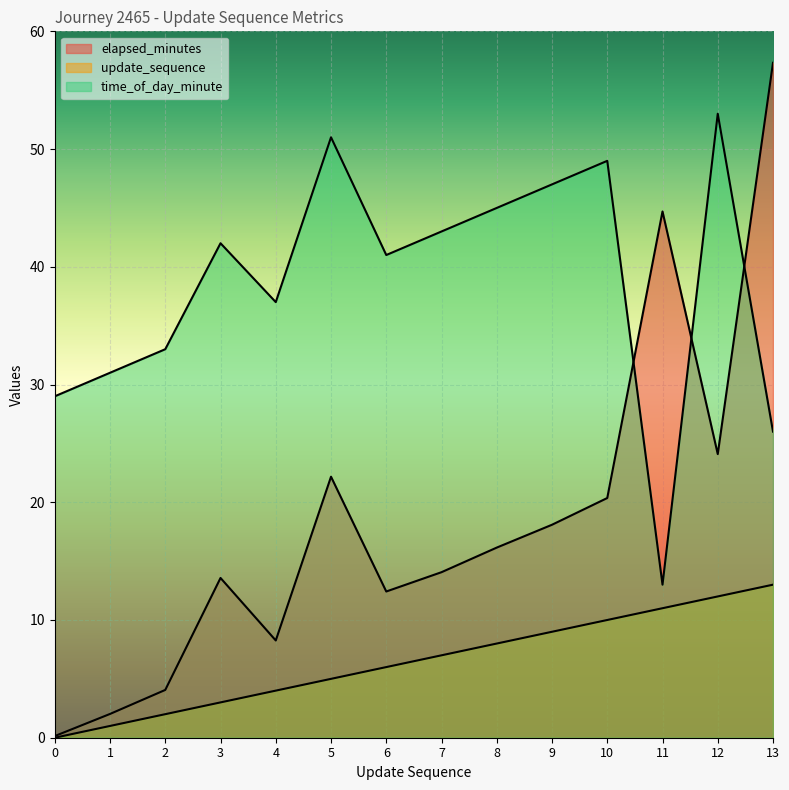

True or false: elapsed_minutes and update_sequence cross at least once.

False